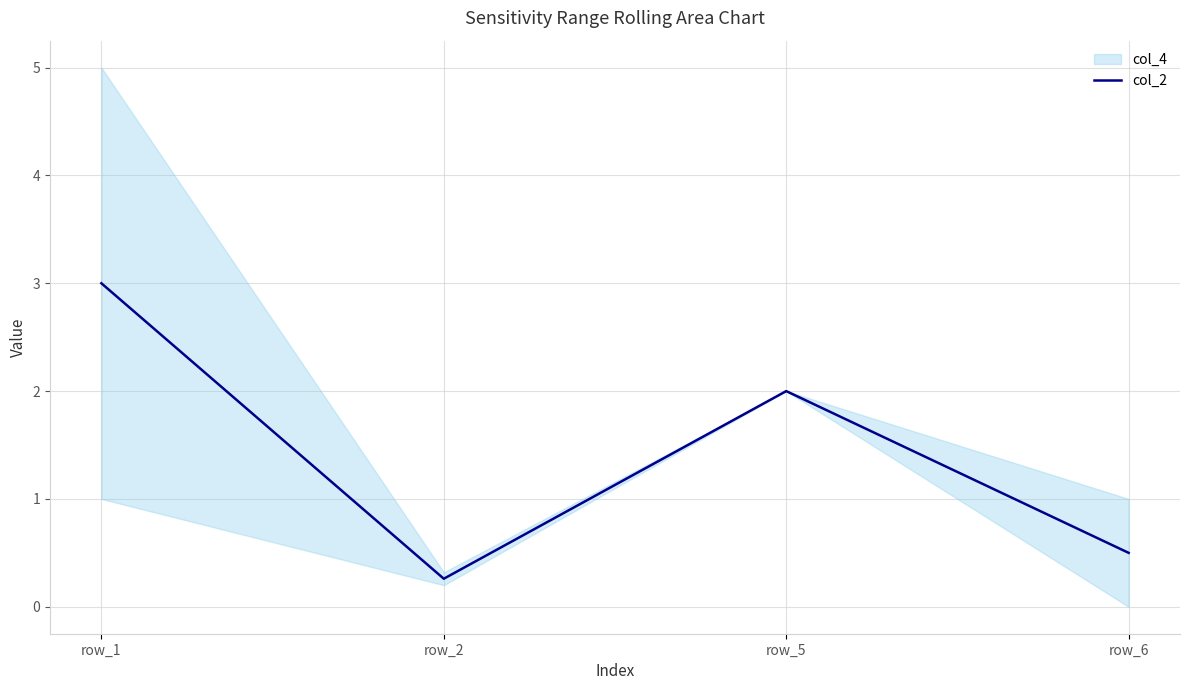

What is the difference between the values at row_1 and row_2?

2.7